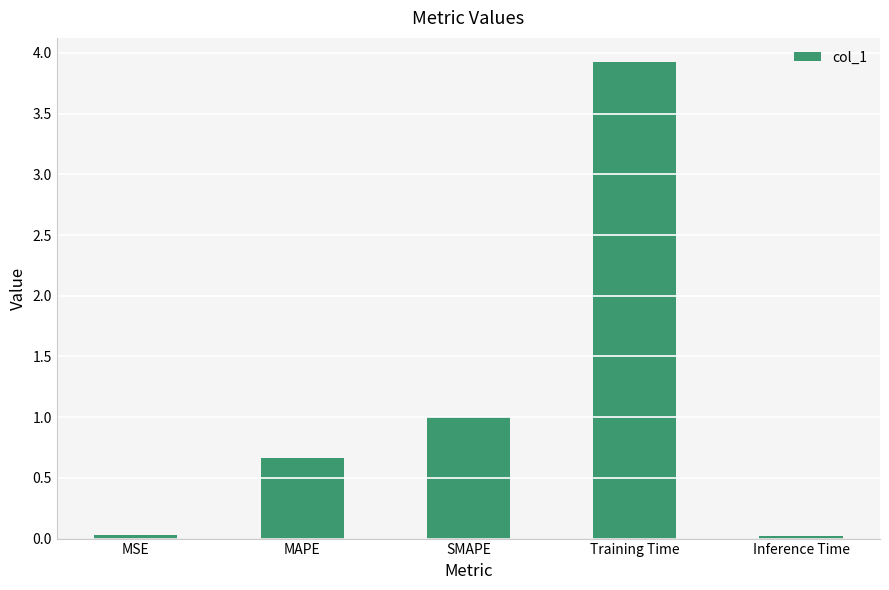

Between MAPE and Inference Time, which is larger?

MAPE